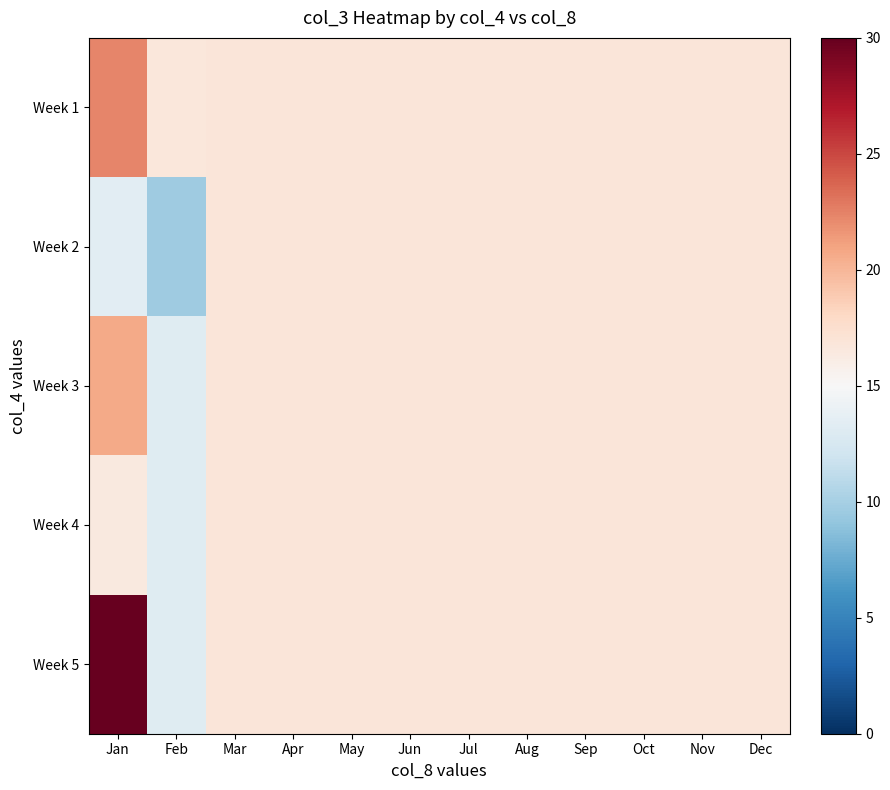

Which series has the largest range (max minus min)?

Week 5